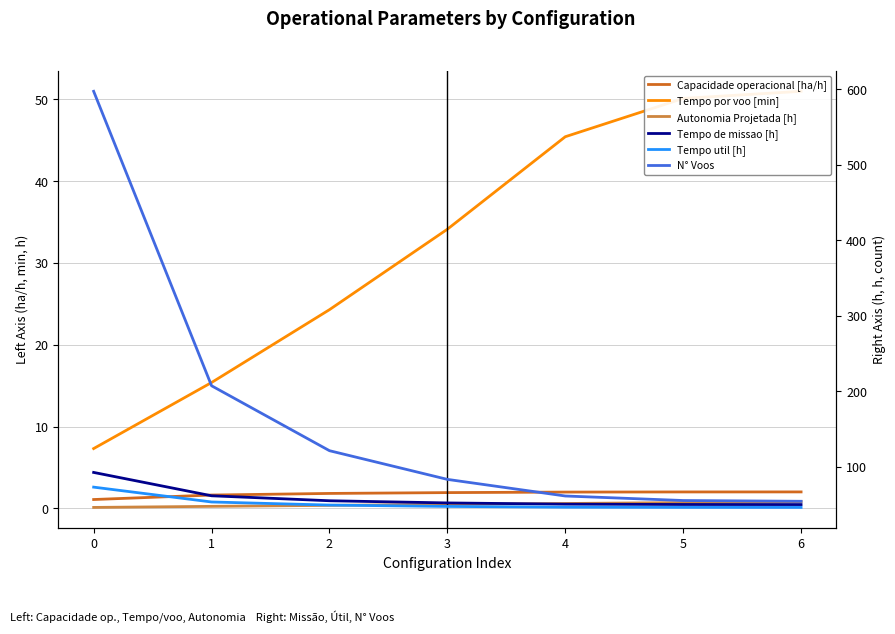

True or false: N° Voos and Tempo util [h] intersect in this chart.

False